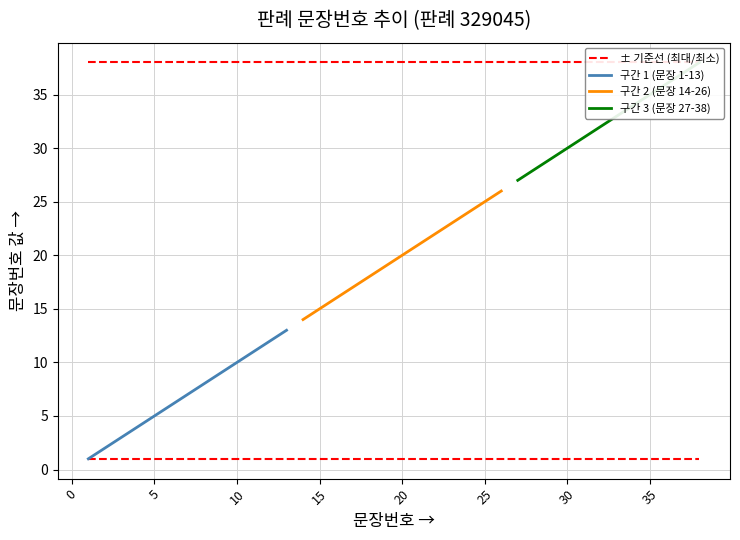

What is the sum of all values?

741